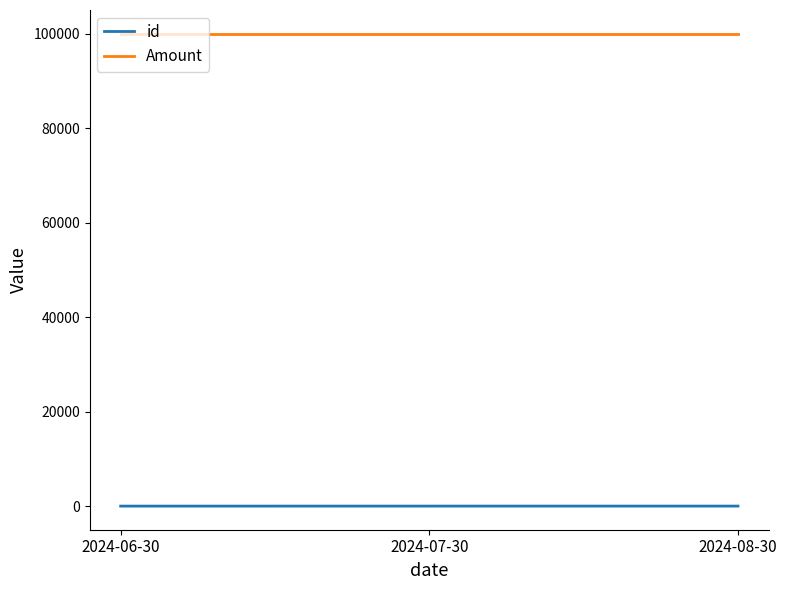

What position from the left is 2024-08-30?

3